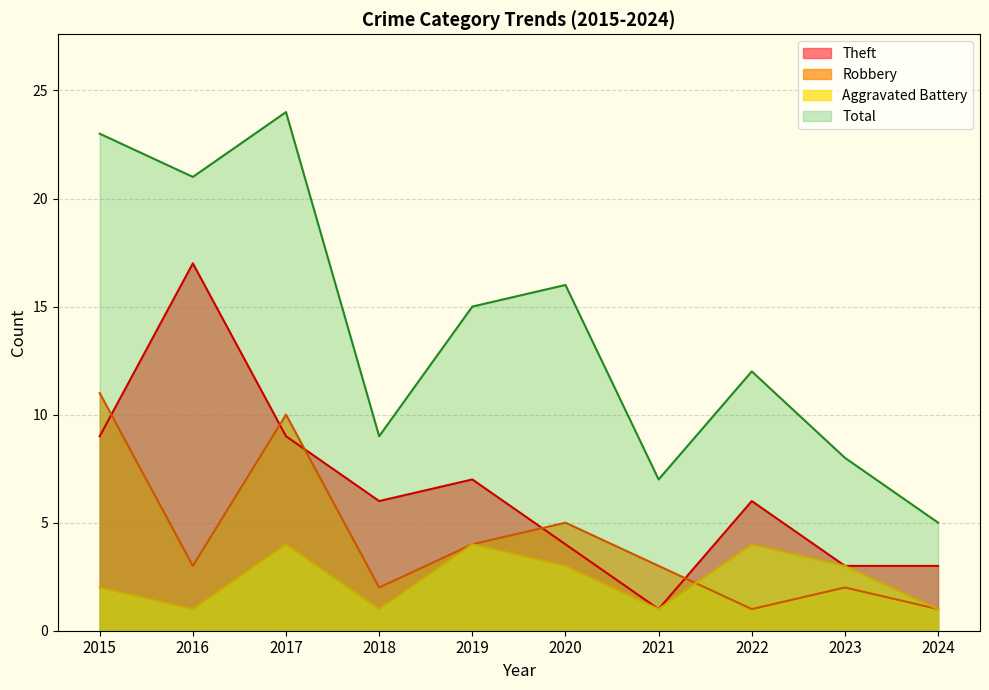

Where is the first local maximum for Total?

2017